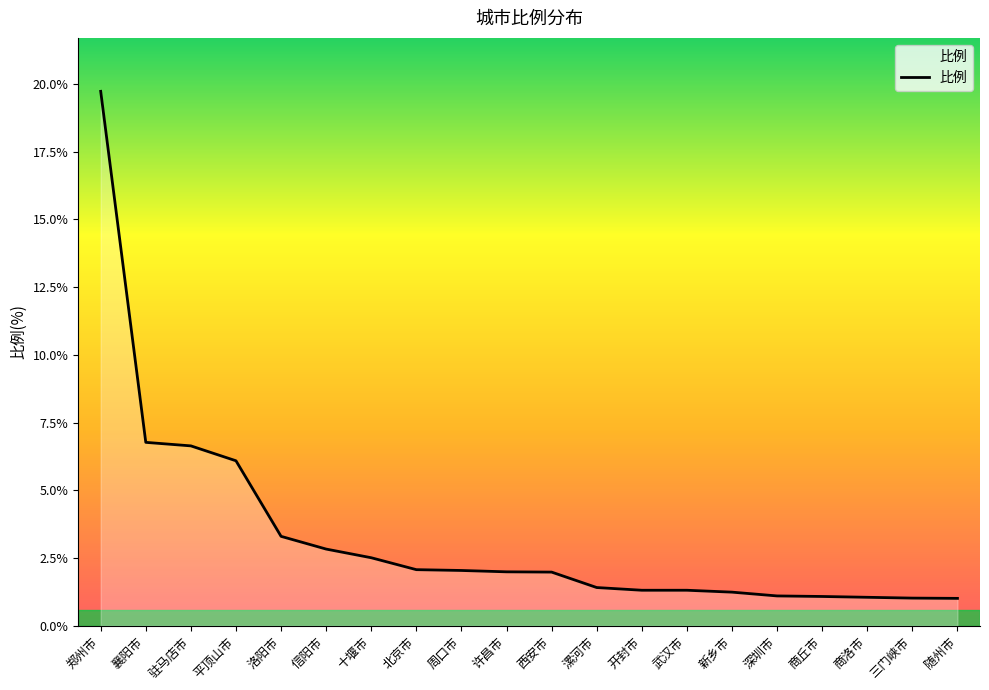

Approximately how many times larger is the value at 北京市 compared to 武汉市?

1.6